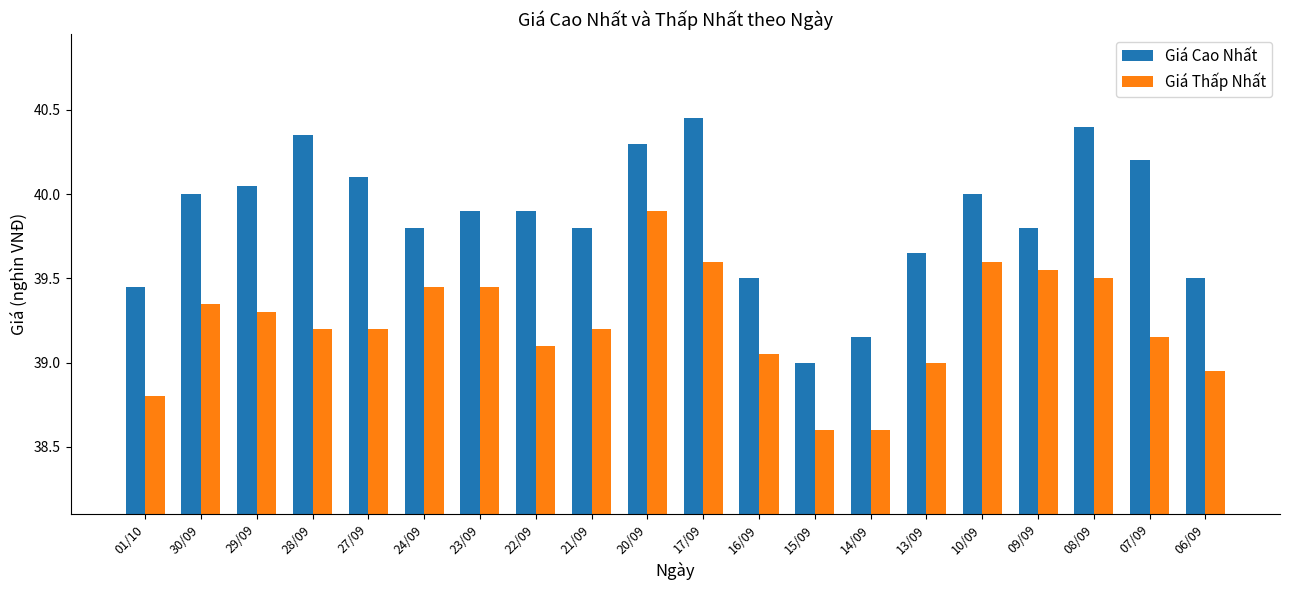

What is the average value of the Giá Thấp Nhất series?

39.2